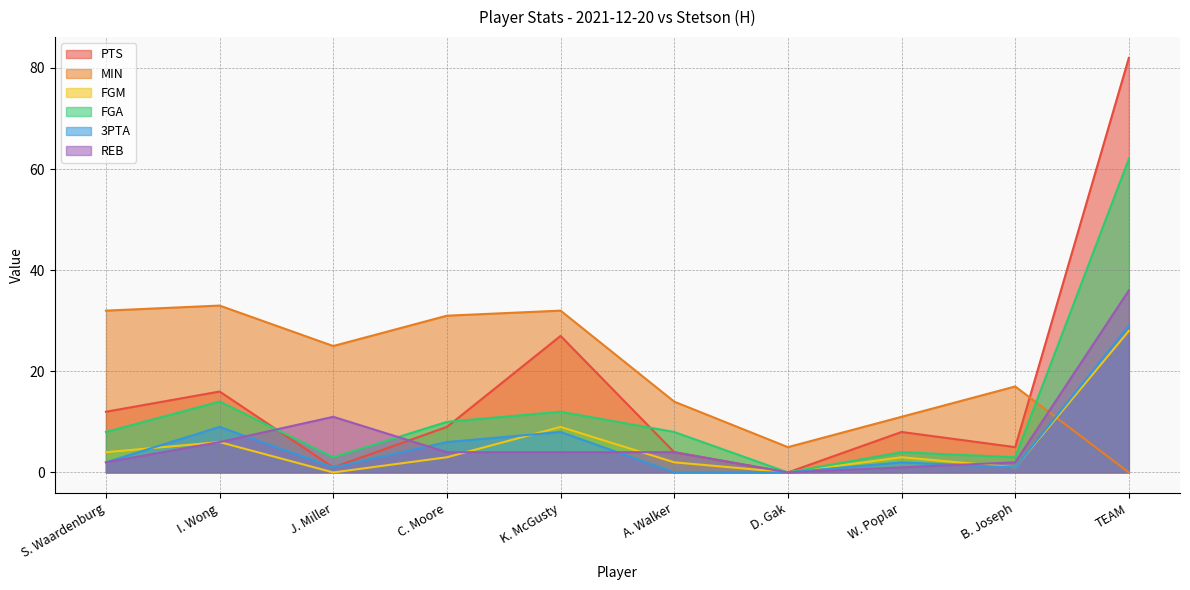

What is the total value across all series at D. Gak?

5